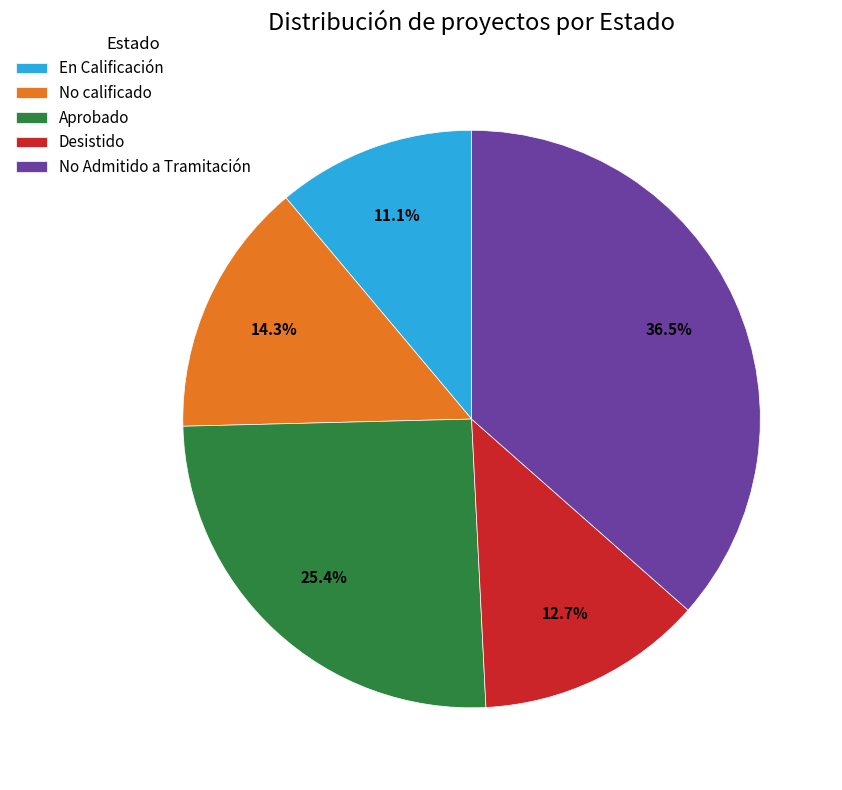

Which has a higher value, En Calificación or Desistido?

Desistido